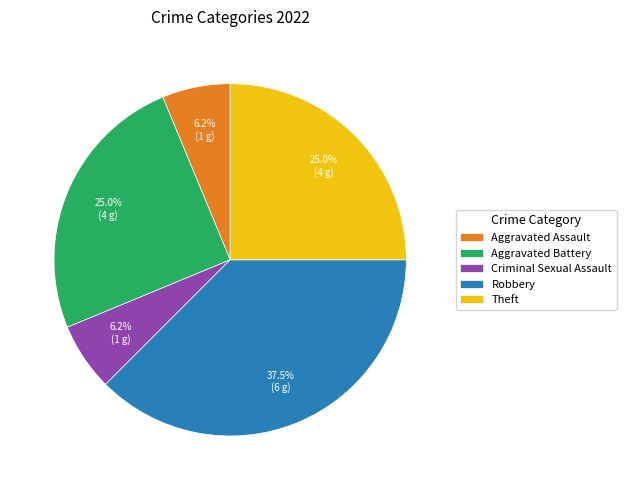

What is the ratio of the value at Theft to the value at Robbery?

0.7